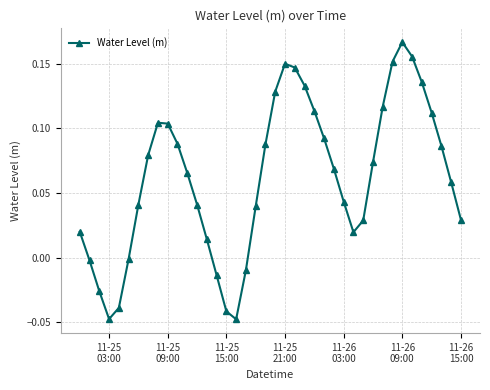

How many points are lower than both their immediate neighbors (excluding endpoints)?

3